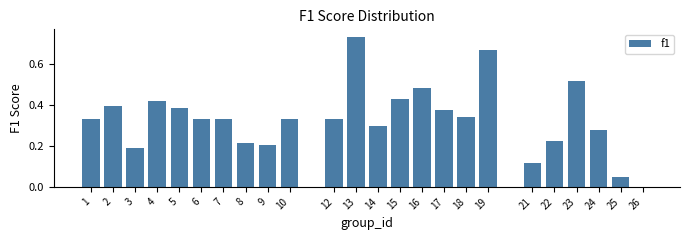

Which category has the highest value across all series?

13